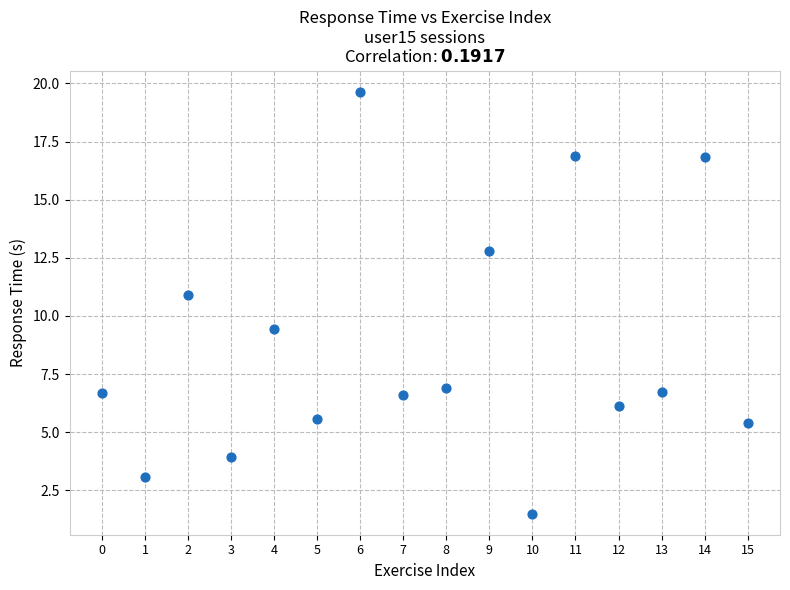

What is the range of Y values (max minus min)?

18.1